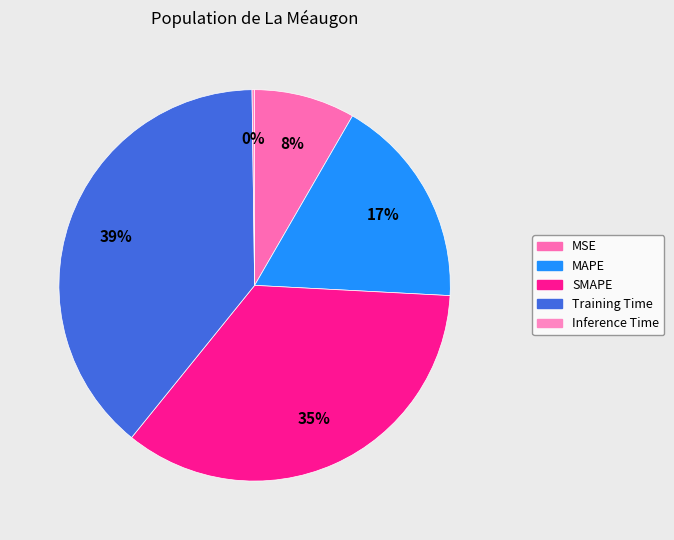

What percentage is NOT represented by Inference Time?

99.8%